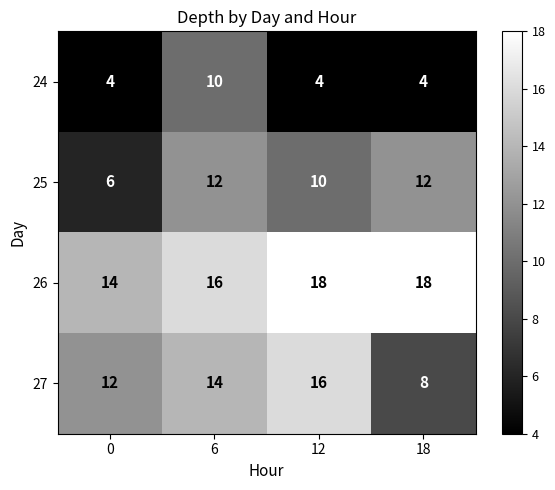

What is the total value across all series at 0?

36